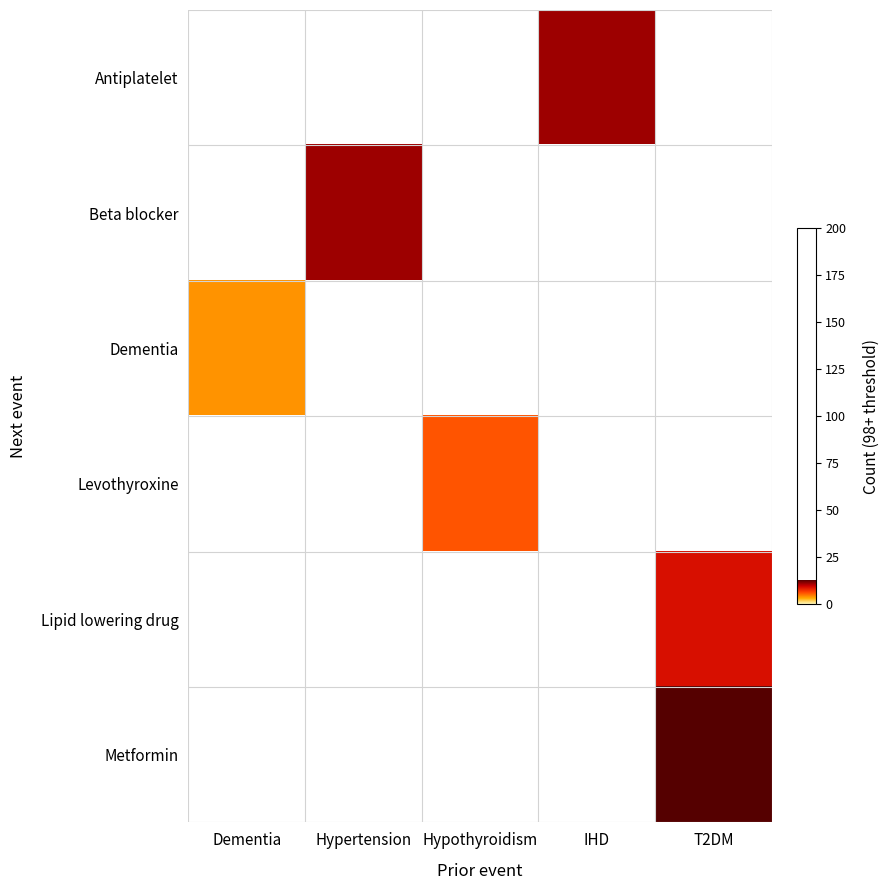

Rank the series at T2DM from highest to lowest value.

Metformin, Antiplatelet, Beta blocker, Dementia, Levothyroxine, Lipid lowering drug